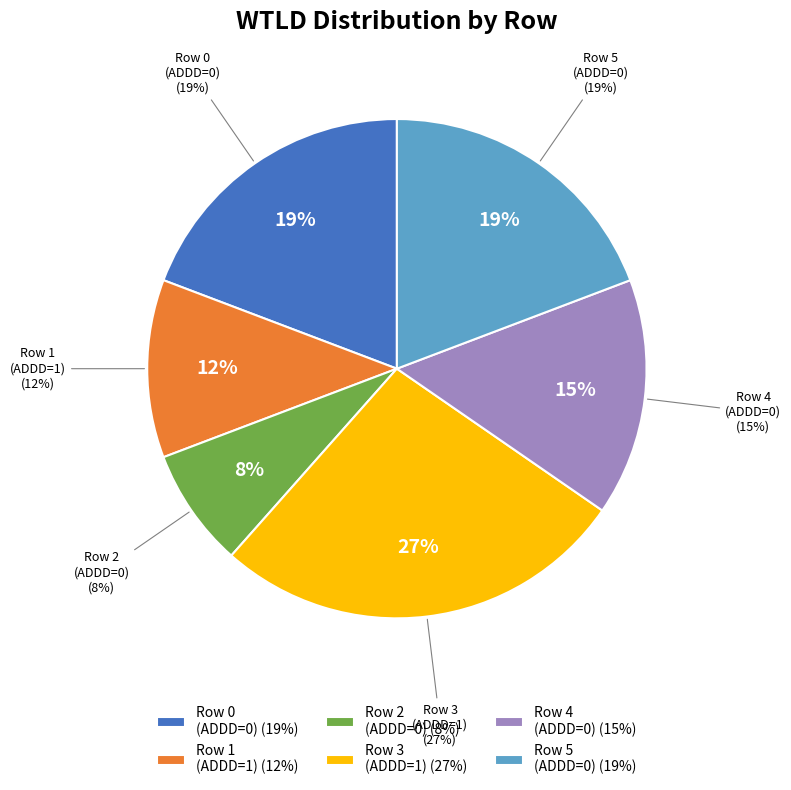

How many slices are in this pie chart?

6